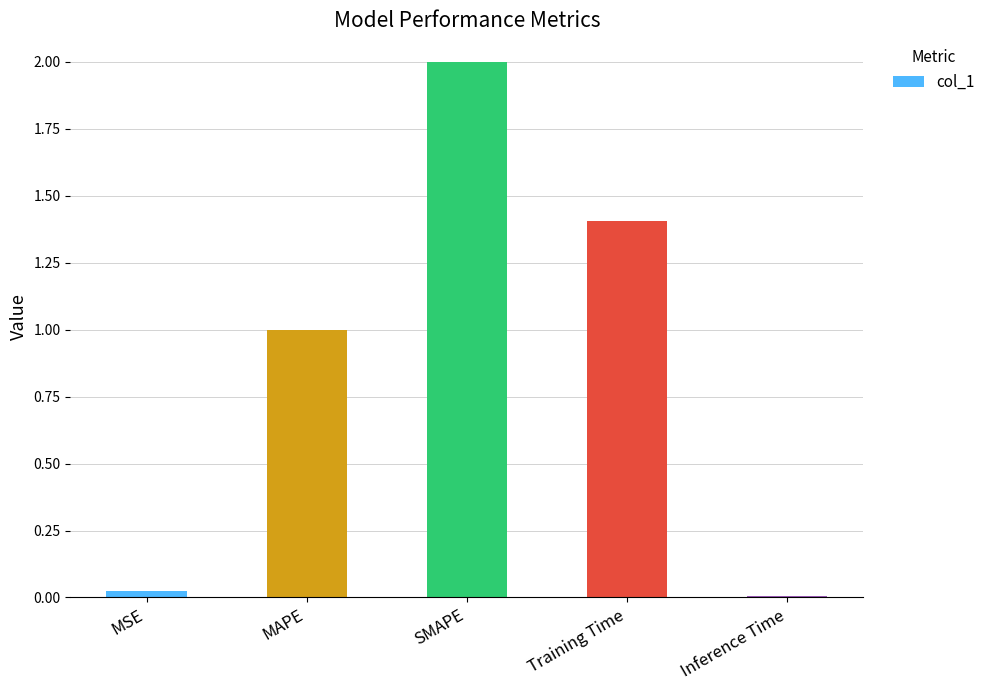

What is the maximum value shown in the chart?

2.0